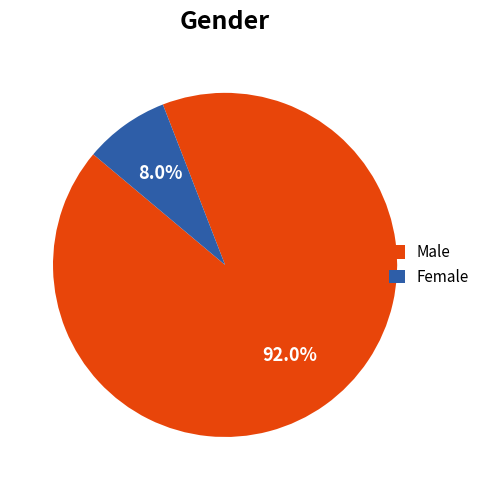

To the nearest percent, what percentage of the pie is Male?

92%